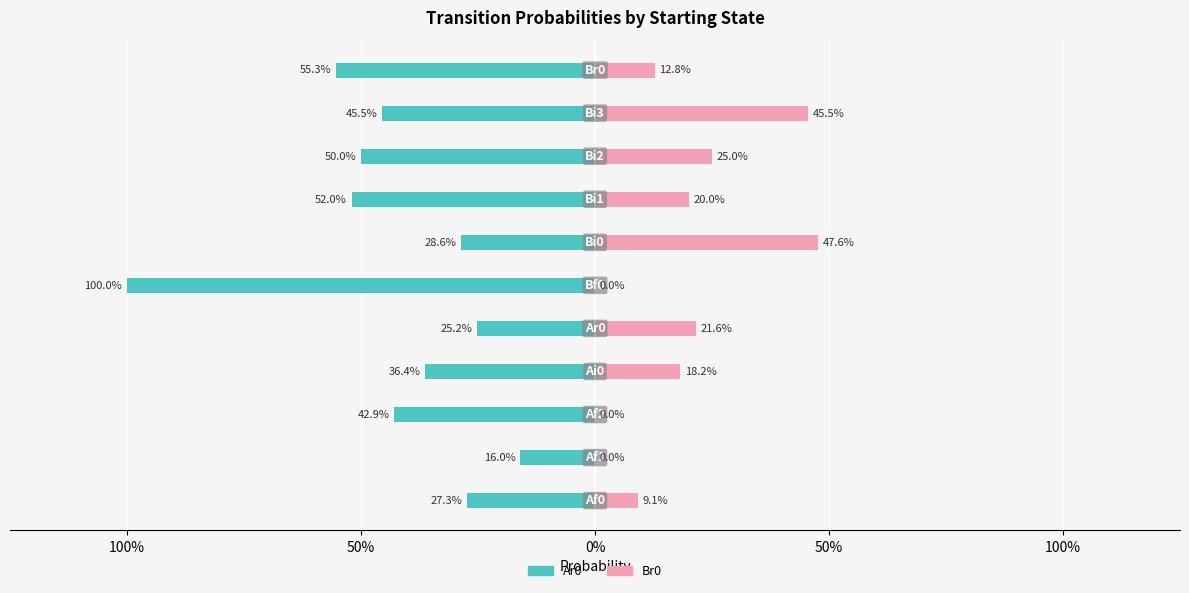

What are all the series names shown in the legend?

Ar0, Br0